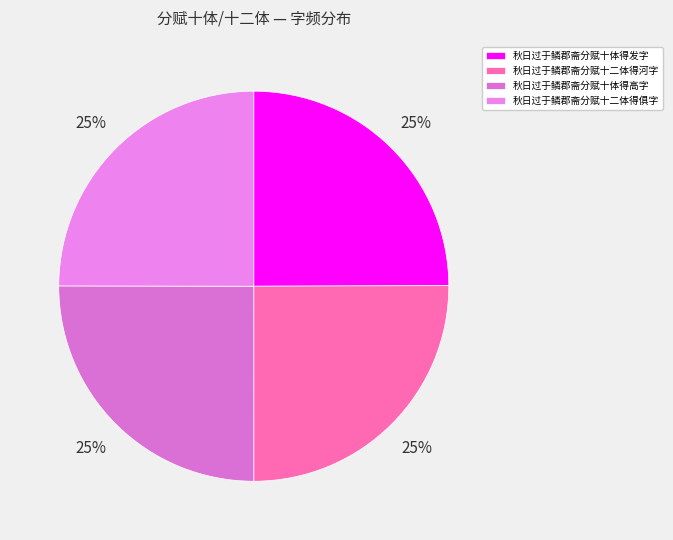

How many segments does this pie chart have?

4